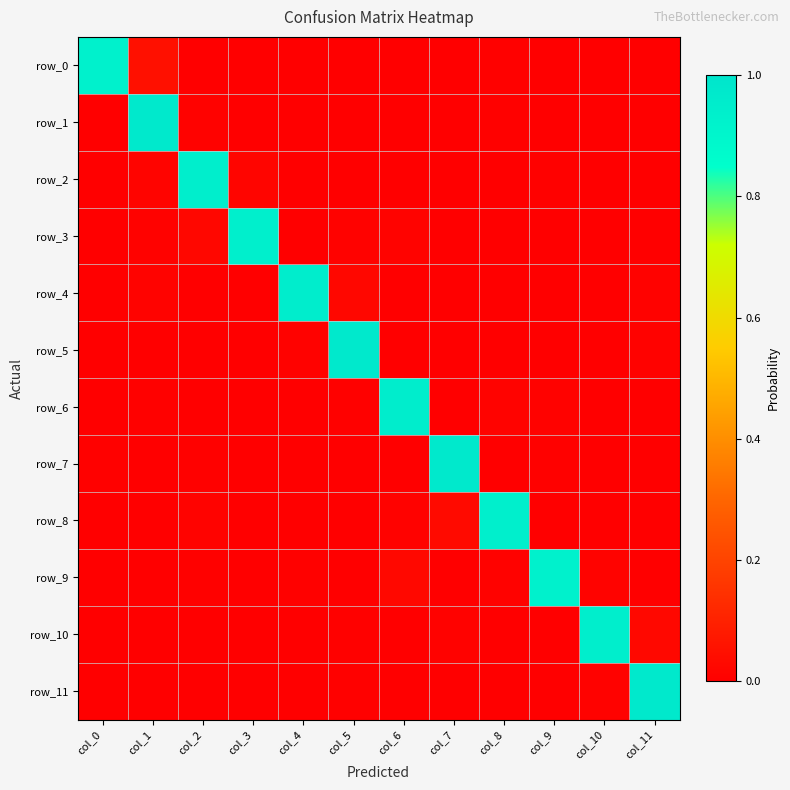

What is the highest value of the row_5 series?

1.0